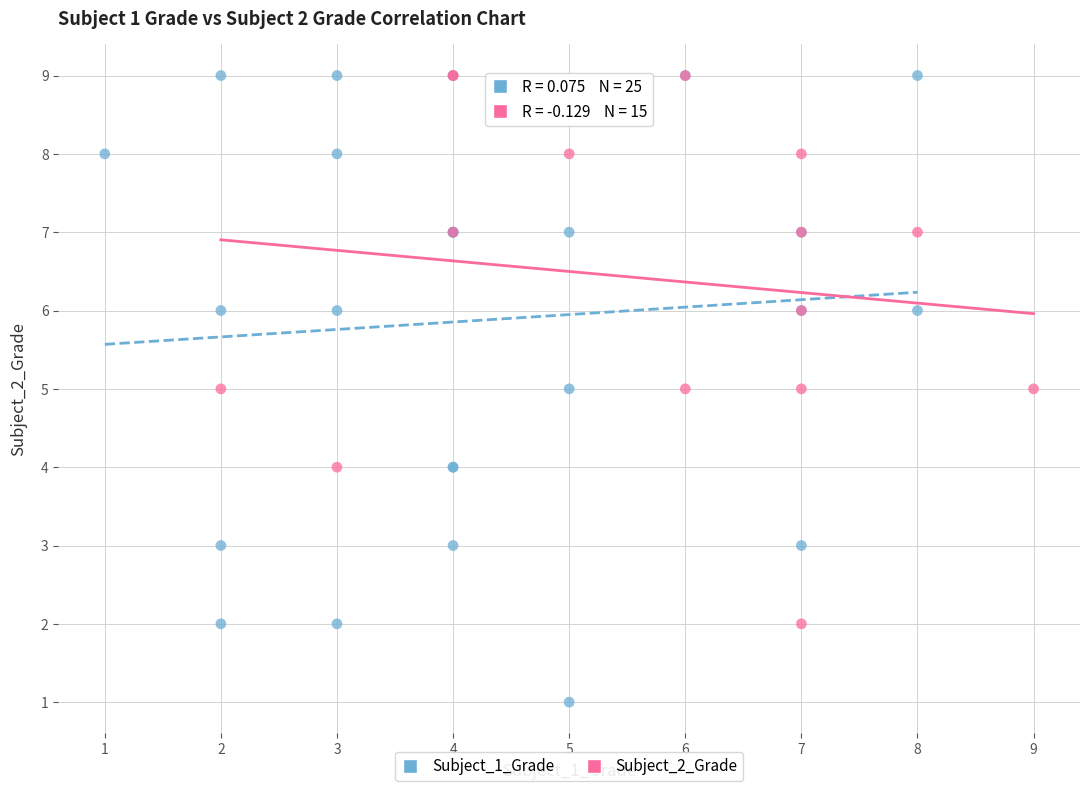

Which series reaches the minimum Y coordinate?

Subject_1_Grade